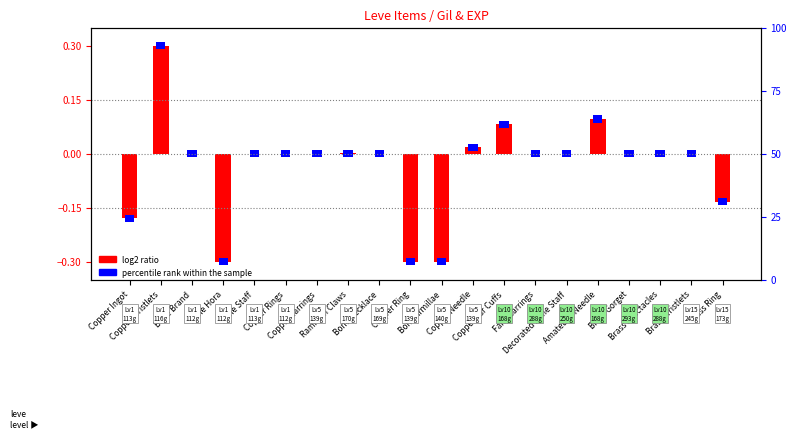

What is the change in value from Copper Wristlets to Ramhorn Claws?

-0.3